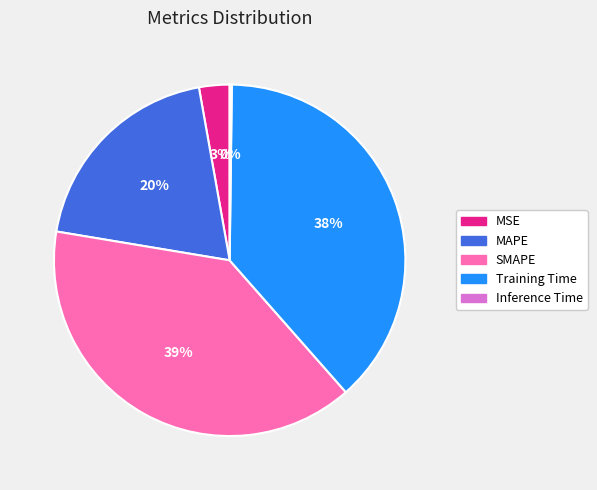

Is it true that SMAPE is 52% of the pie?

False